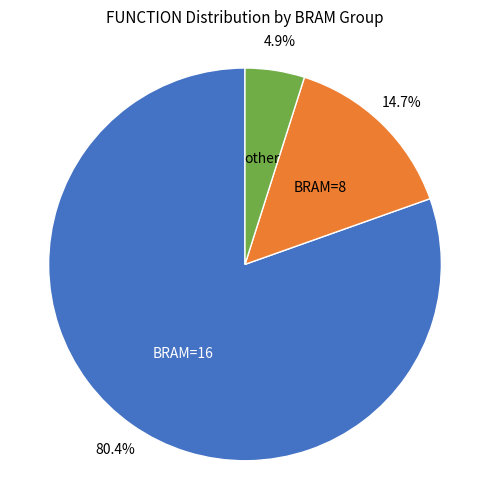

Approximately how many times larger is the value at BRAM=16 compared to other?

16.4